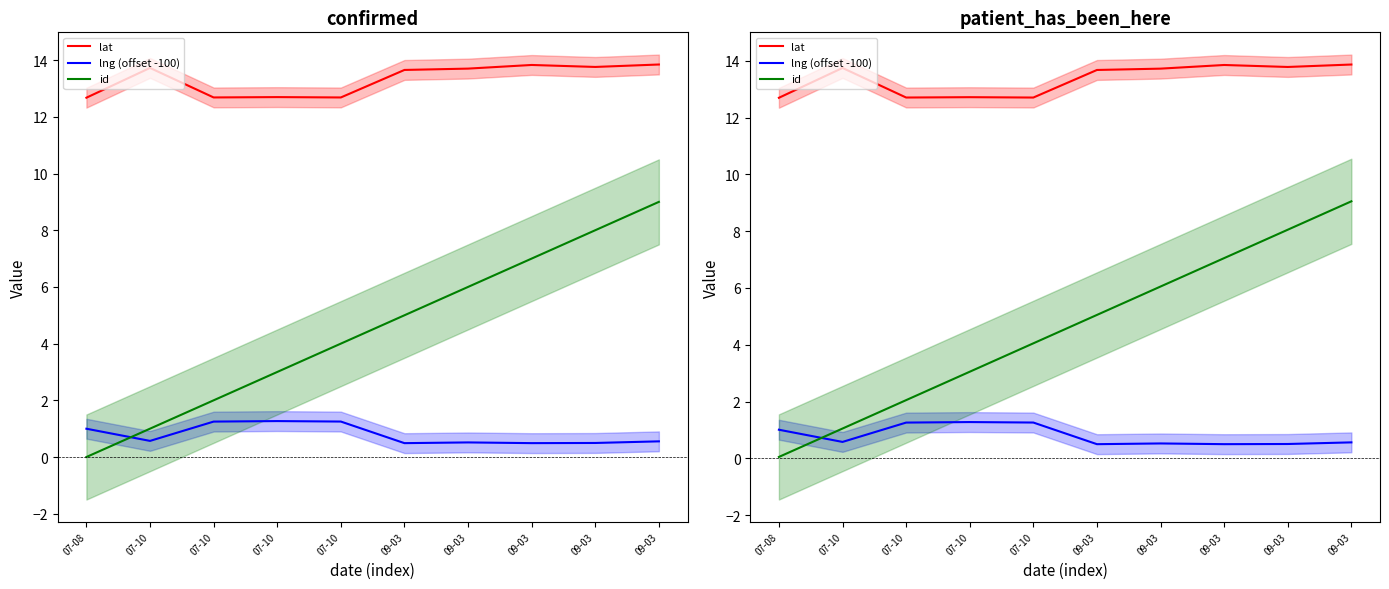

True or false: lat and lng (offset -100) intersect in this chart.

False